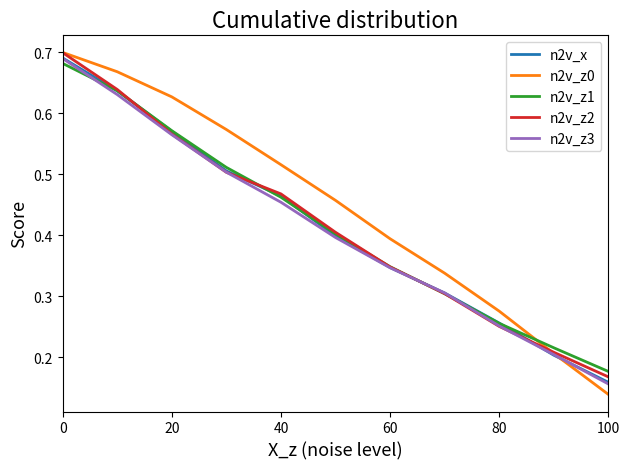

Which series has the largest total across all categories?

n2v_z0